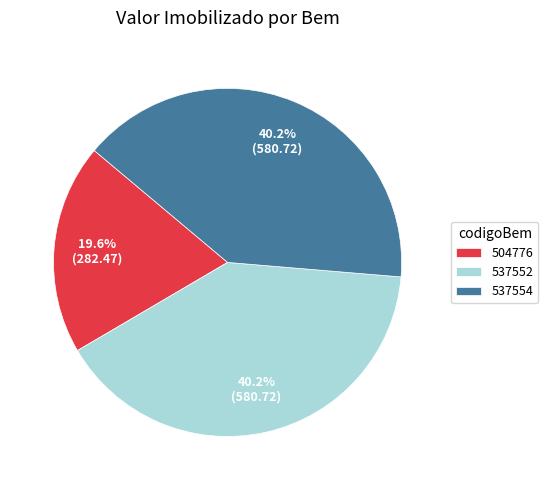

Is the sum of 504776 and 537552 greater than half?

Yes